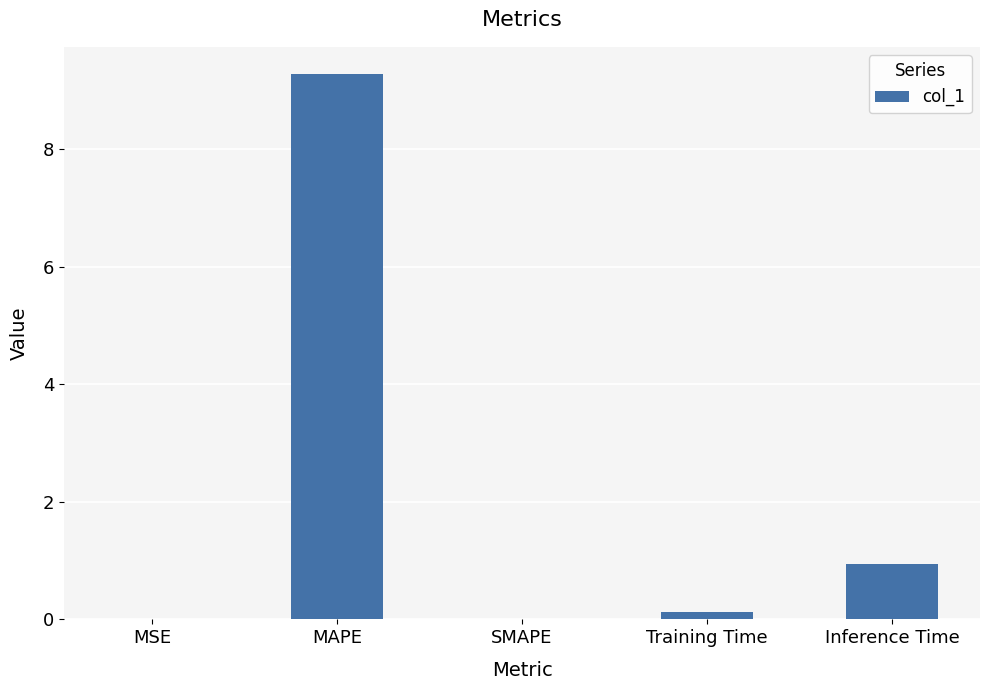

Approximately how many times larger is the value at Inference Time compared to MAPE?

0.1